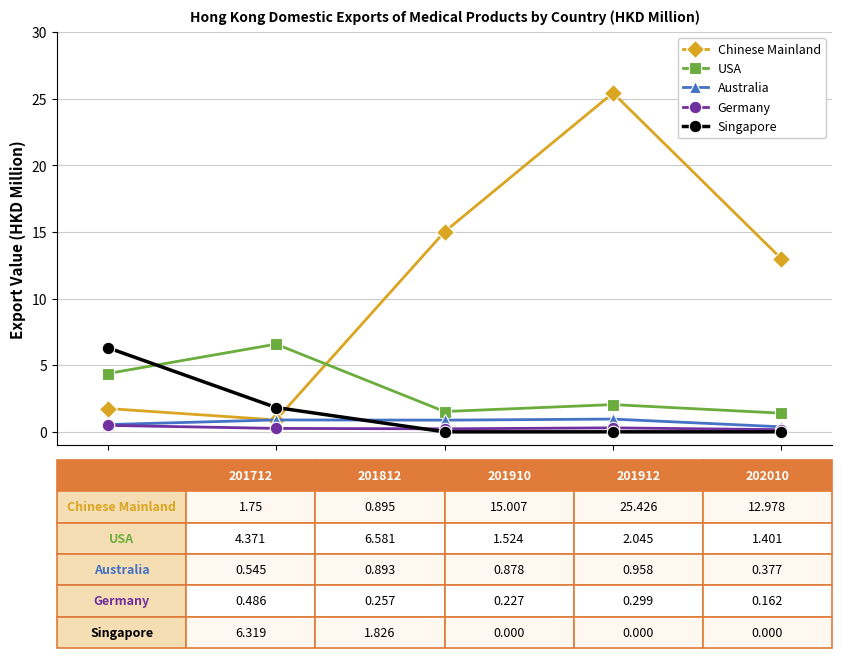

Which series ends up on top after the final intersection of Chinese Mainland and USA?

Chinese Mainland